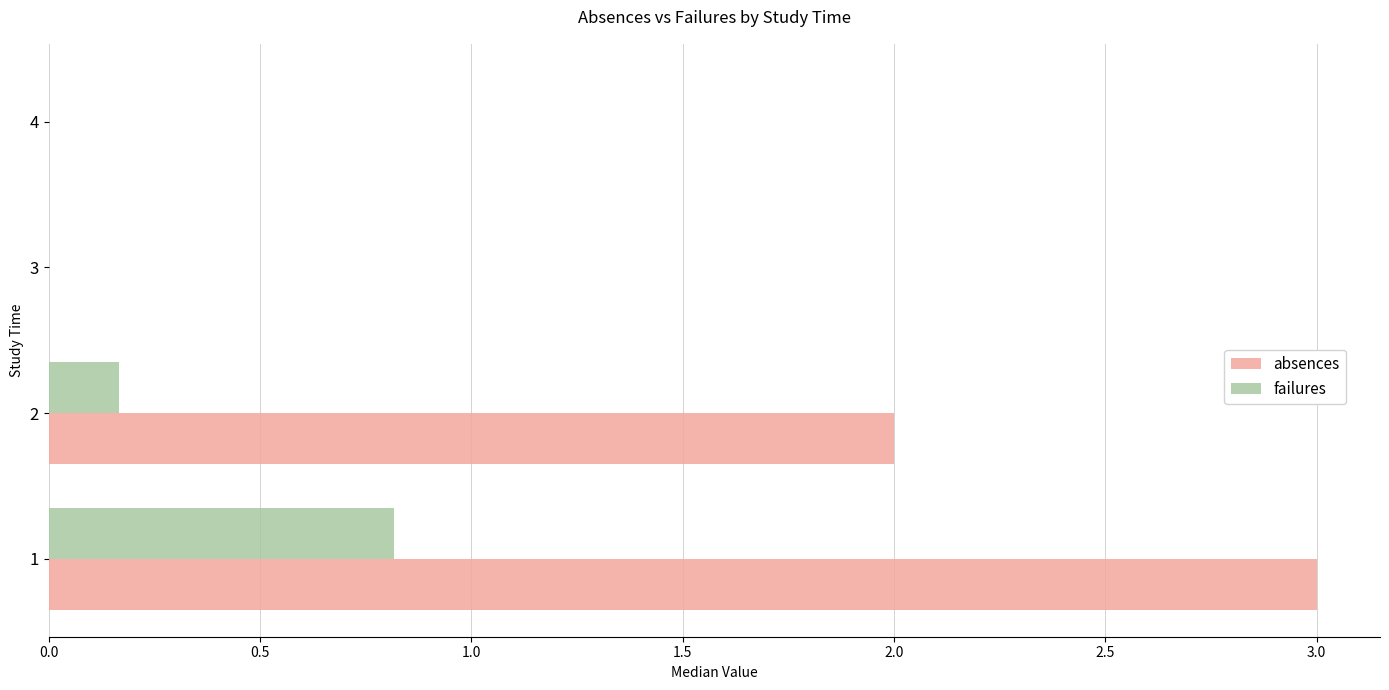

True or false: absences has a value of -1.1 at 4.

False